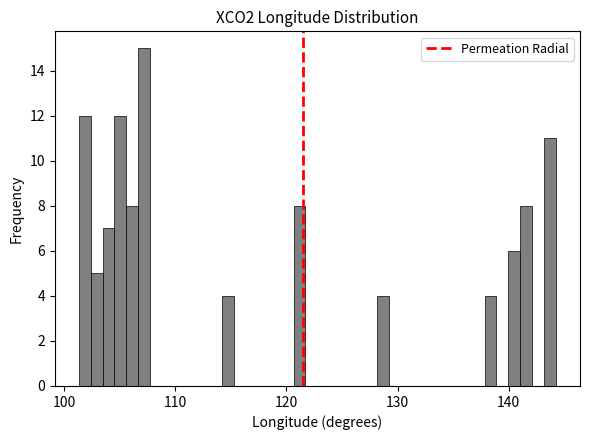

Read against the x-axis, roughly where is the centre of the tallest bar?

107